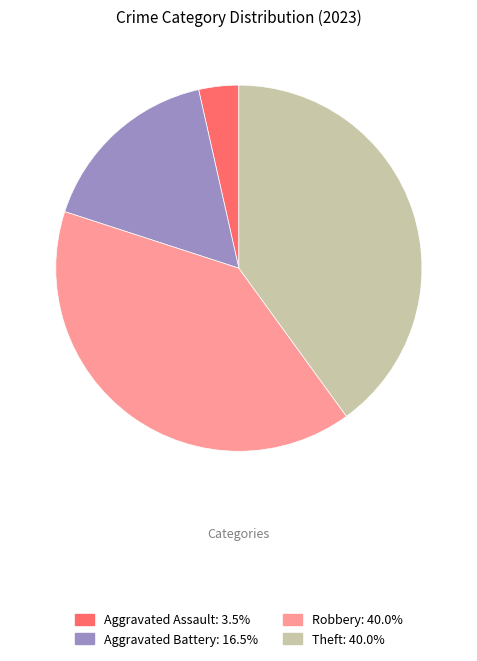

Does any single category account for the majority?

No